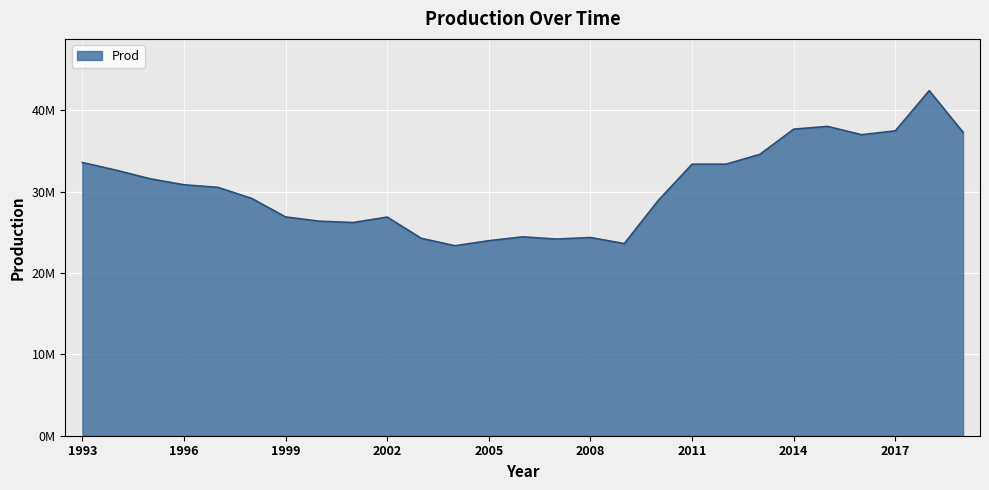

At which category does the chart reach its peak across all series?

2018